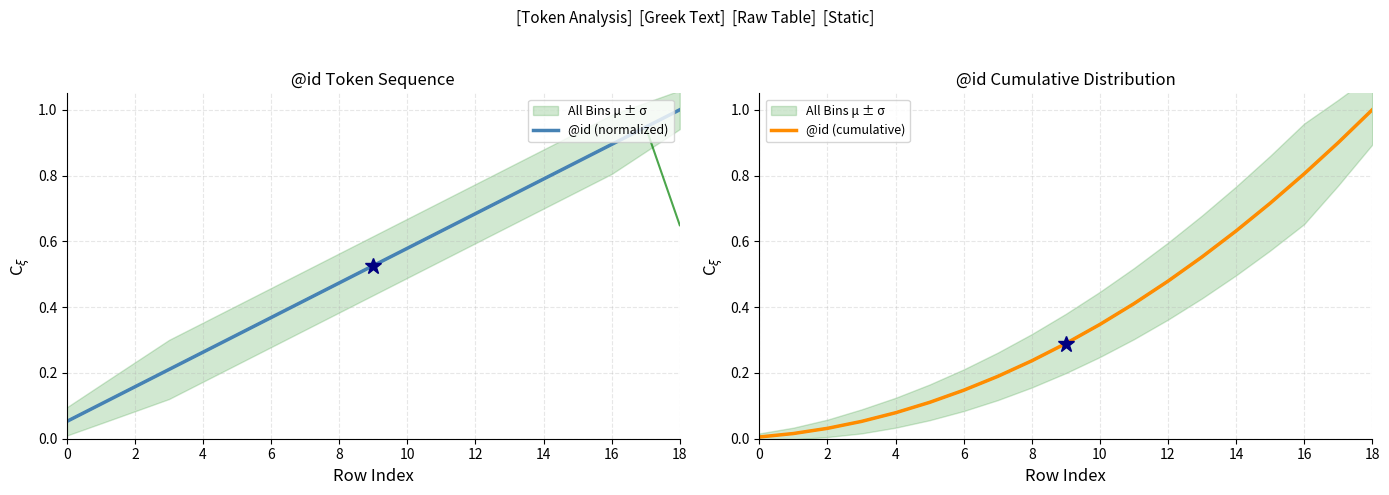

True or false: @id (cumulative) and @id (normalized) cross at least once.

False